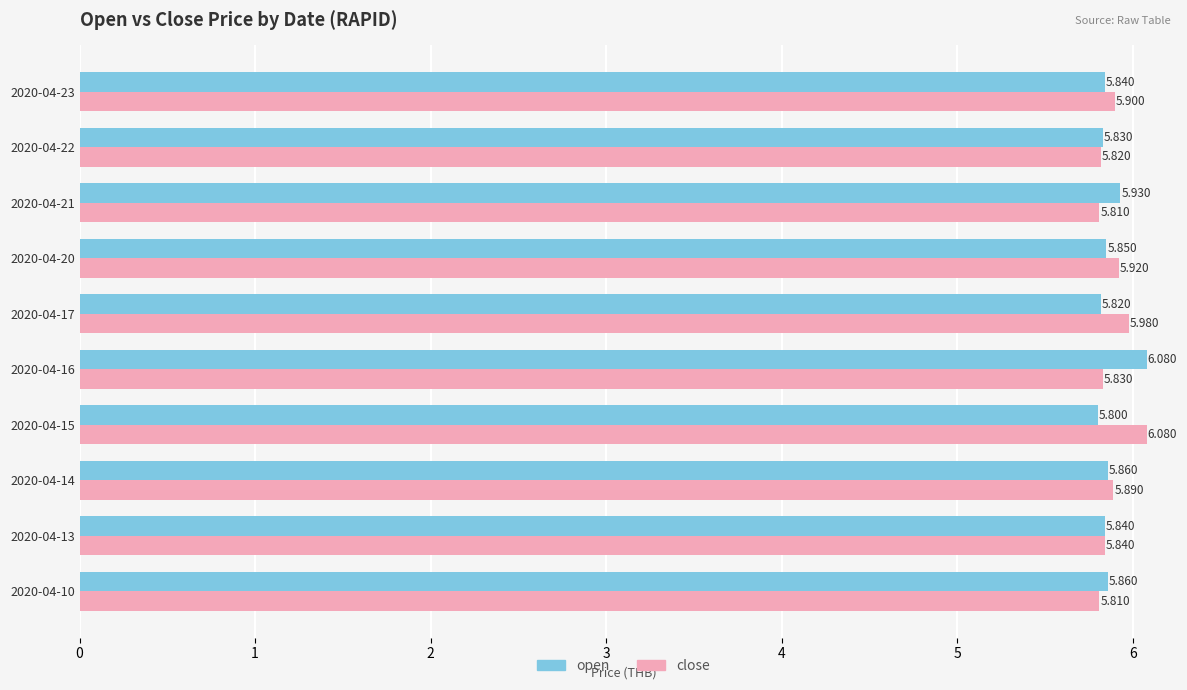

Which category has the highest value in the close series?

2020-04-15